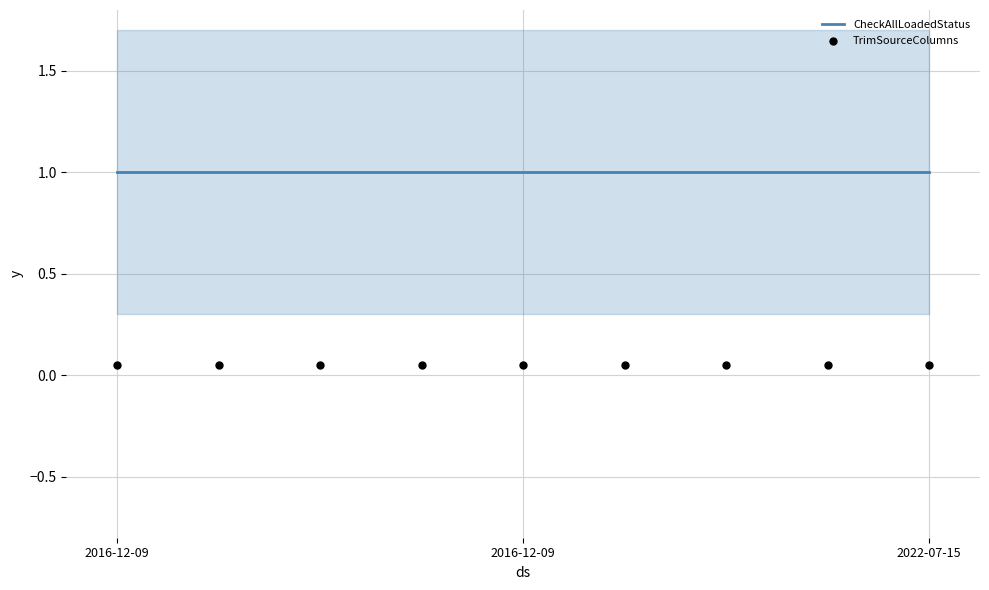

What is the total value across all series at 2016-12-09?

1.1